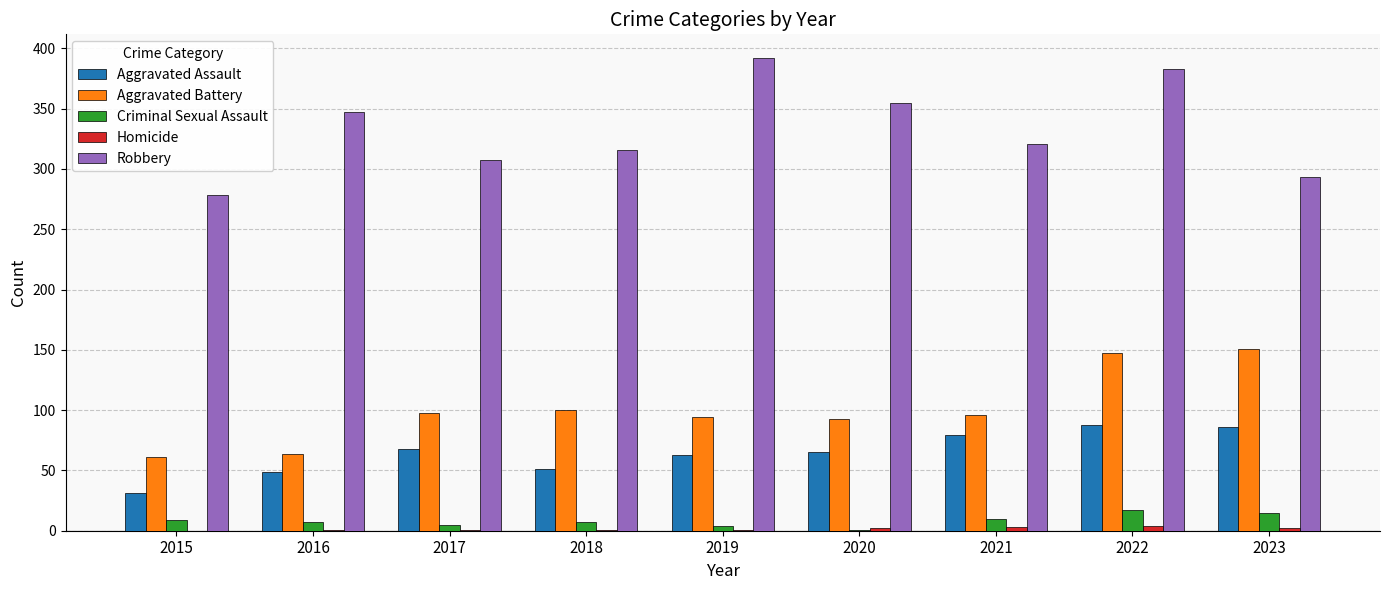

What value does the Aggravated Assault series have at 2021, to the nearest 10?

80